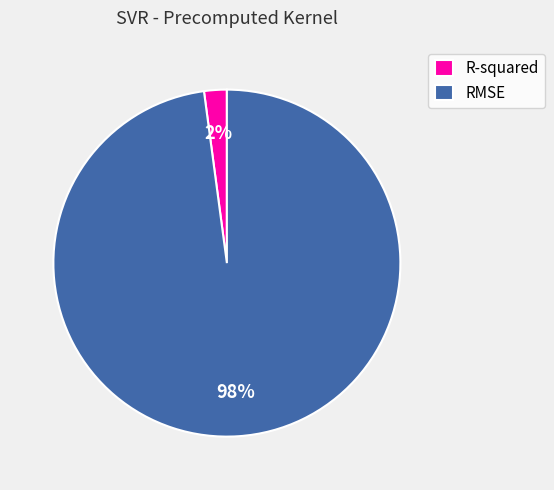

To the nearest percent, what percentage of the pie is RMSE?

98%